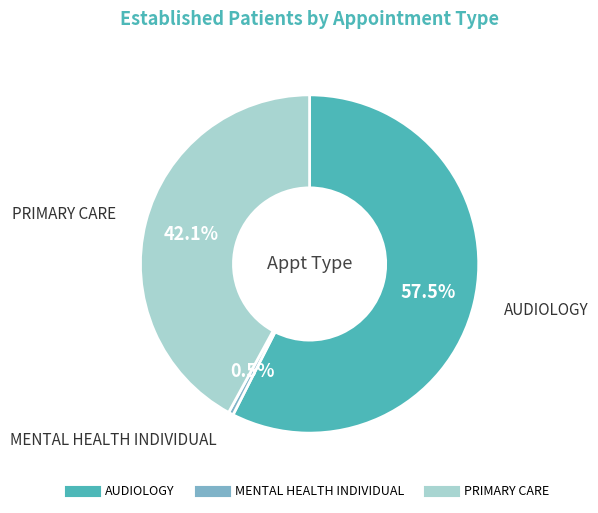

What is the largest slice in the pie chart?

AUDIOLOGY